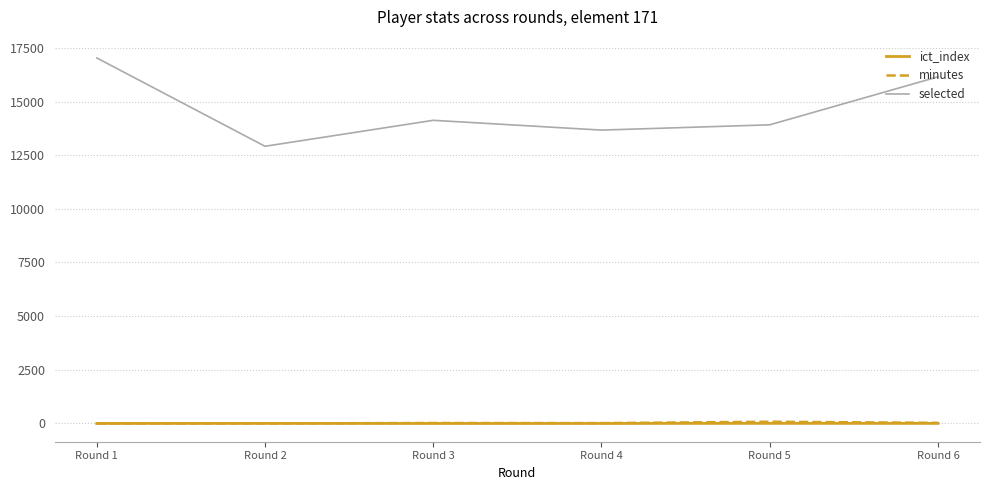

Which series has the largest total across all categories?

selected